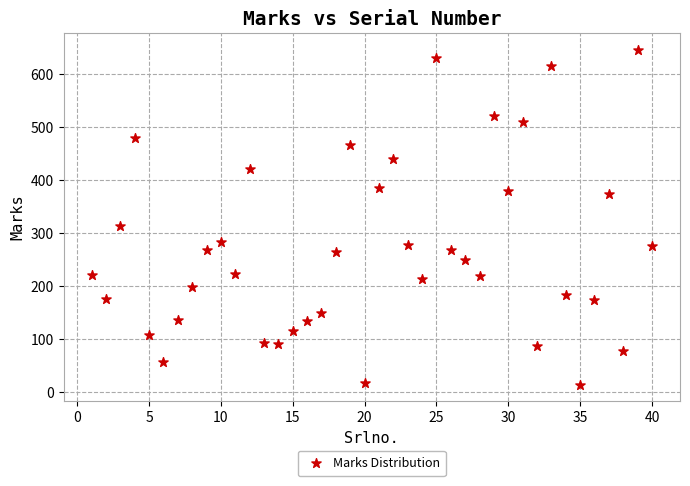

What is the range of X values (max minus min)?

39